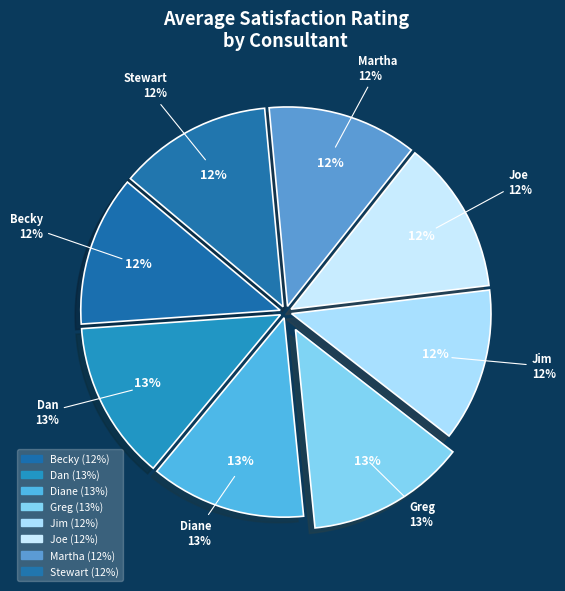

True or false: Stewart accounts for 12% of the total.

True